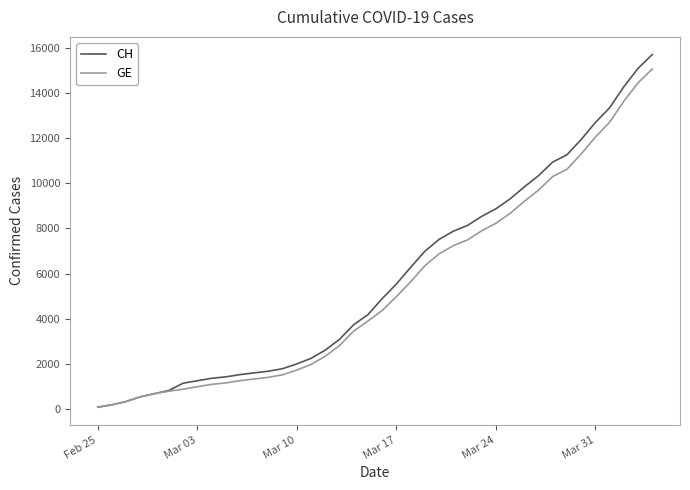

Which series has the largest range (max minus min)?

CH